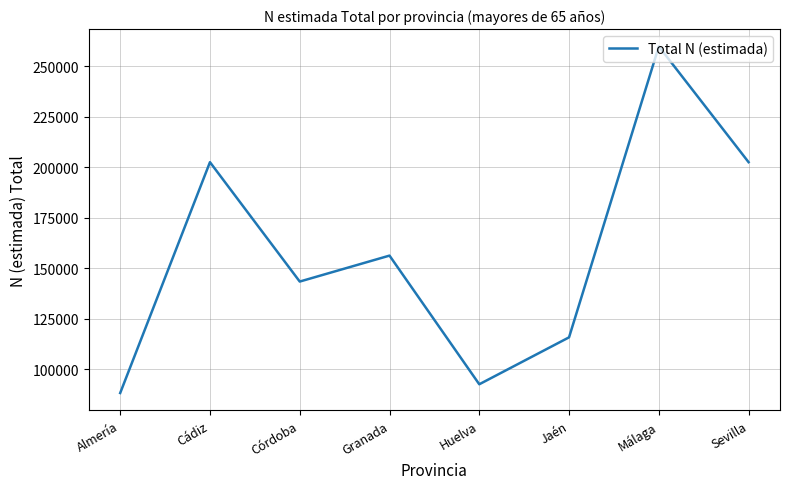

What is the sum of all values?

1261317